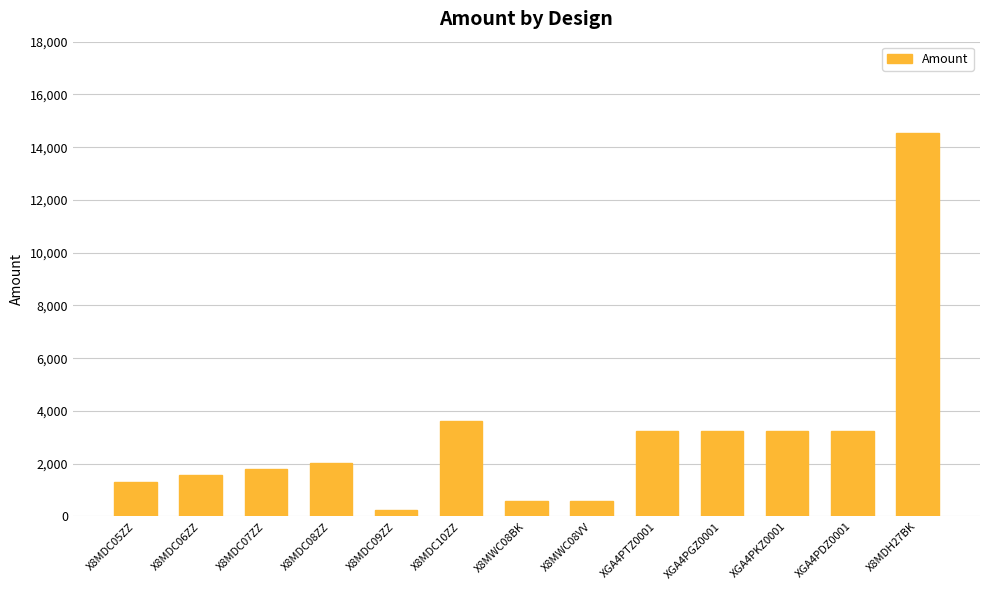

Reading left to right, extract all data points from this chart.

X8MDC05ZZ=1320	X8MDC06ZZ=1560	X8MDC07ZZ=1800	X8MDC08ZZ=2040	X8MDC09ZZ=240	X8MDC10ZZ=3600	X8MWC08BK=600	X8MWC08VV=600	XGA4PTZ0001=3240	XGA4PGZ0001=3240	XGA4PKZ0001=3240	XGA4PDZ0001=3240	X8MDH27BK=14520